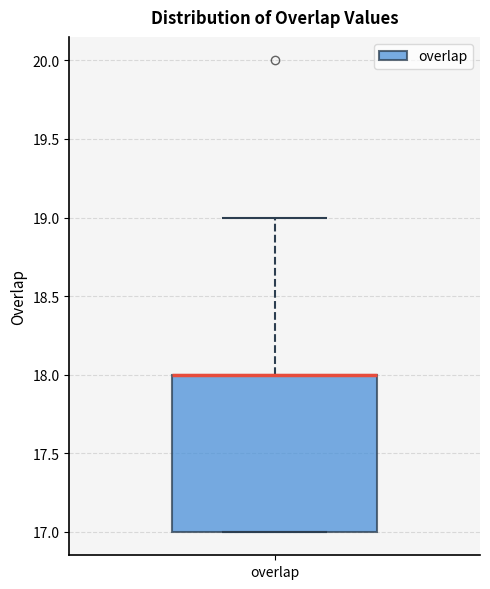

Read this box plot against the y-axis: the position of the median line, the range covered by the box, and the ends of both whiskers. The values are not printed on the chart, so give them approximately, as read against the axis.

median 18 (drawn on the box's upper edge), box 17 to 18, whiskers 17 to 19